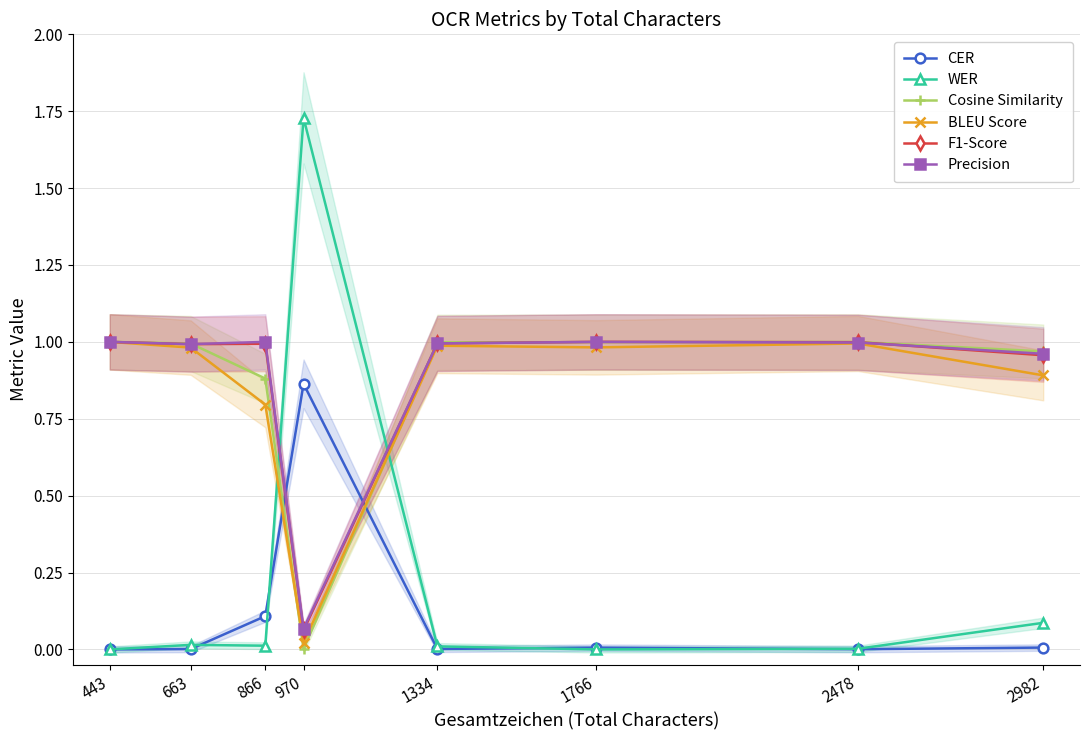

True or false: Precision and BLEU Score intersect in this chart.

False